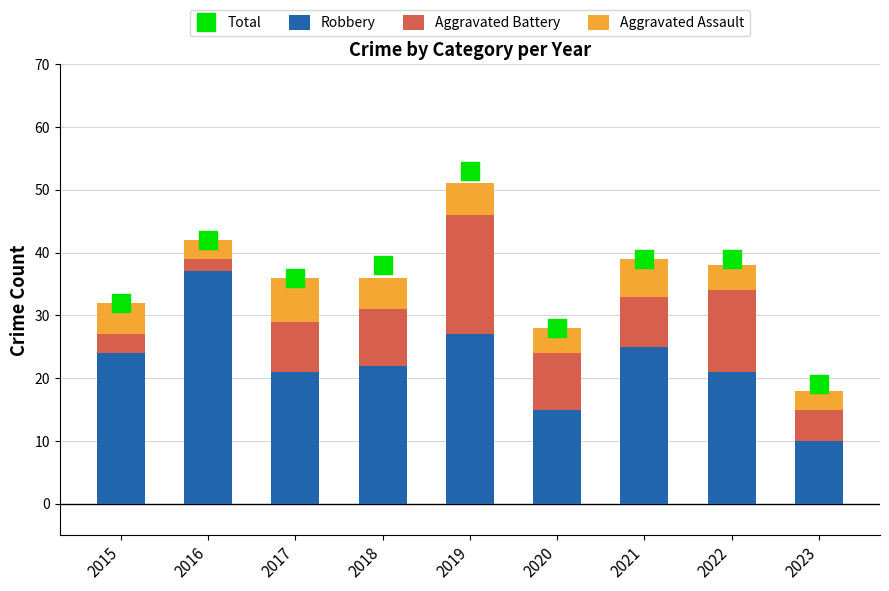

Is the value of Aggravated Assault at 2015 greater than the value of Total at 2022?

No